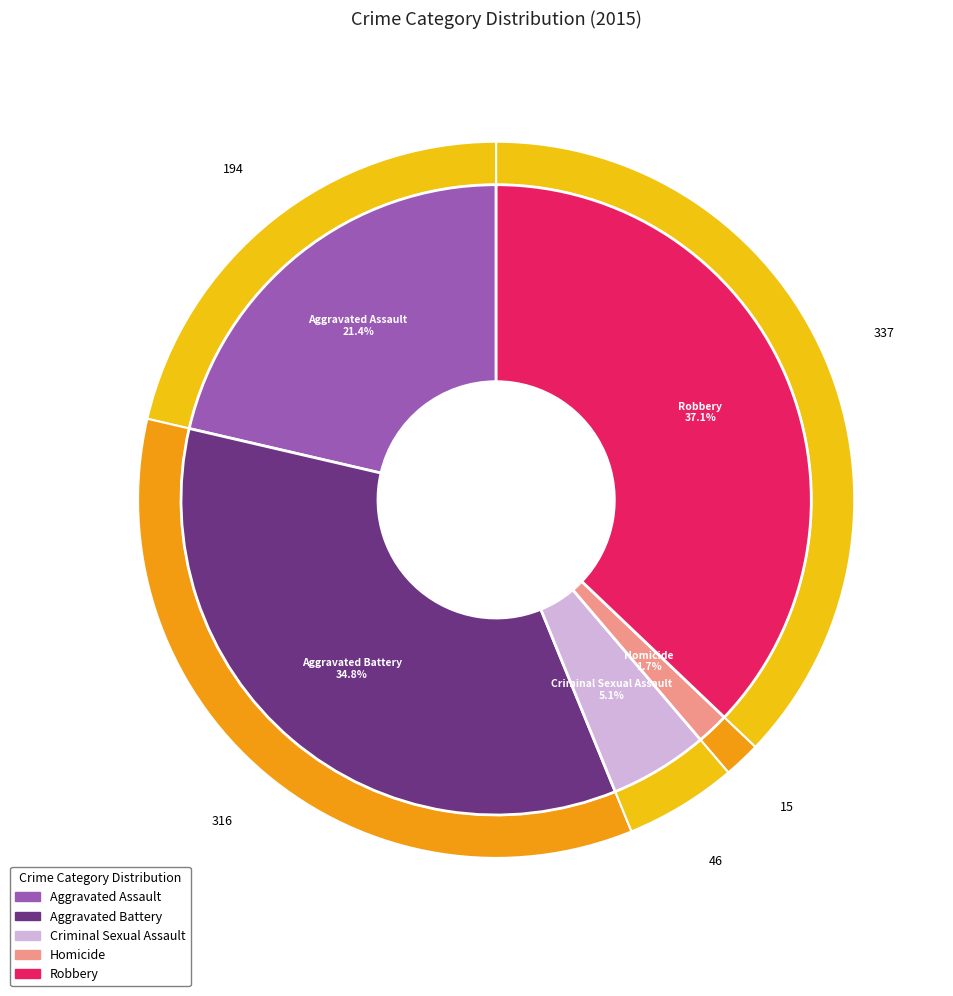

Rank the categories by value from highest to lowest.

Robbery, Aggravated Battery, Aggravated Assault, Criminal Sexual Assault, Homicide